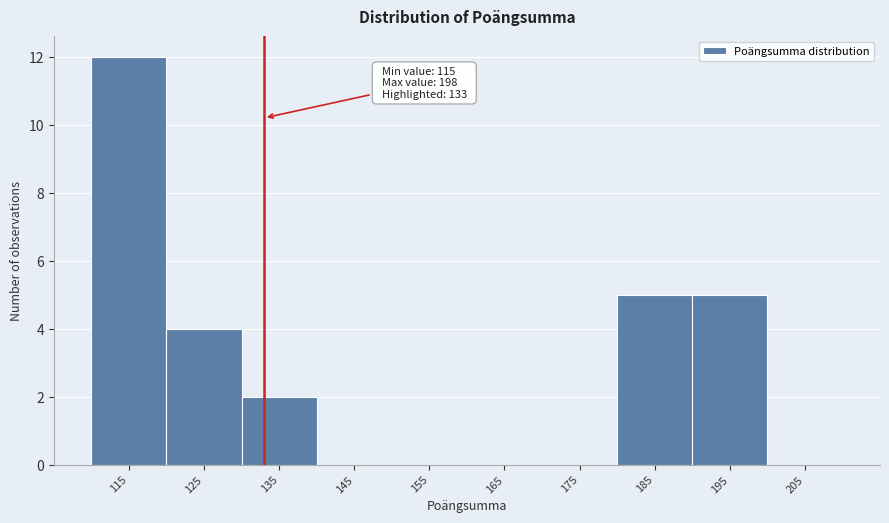

Over which range of the x-axis is the bar tallest?

110 to 120